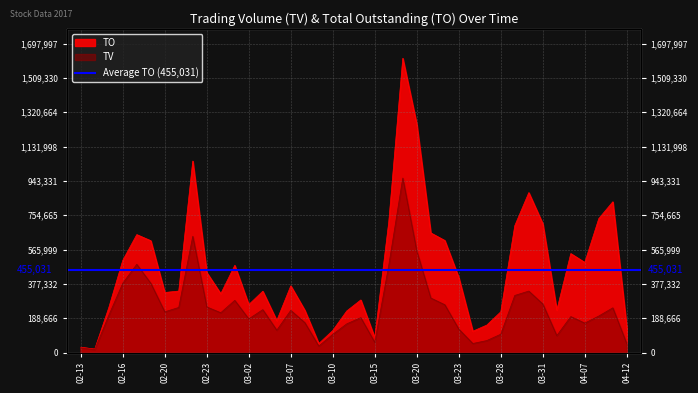

Read the TV value at 03-28, to the nearest 100.

101000